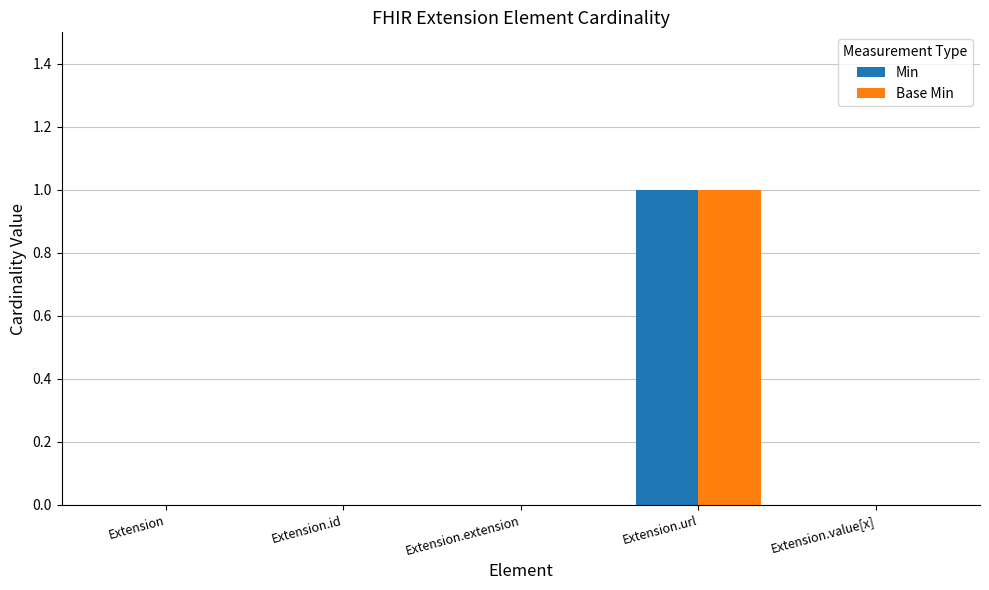

Reading left to right, extract all data points from this chart.

Min: Extension=0	Extension.id=0	Extension.extension=0	Extension.url=1	Extension.value[x]=0
Base Min: Extension=0	Extension.id=0	Extension.extension=0	Extension.url=1	Extension.value[x]=0